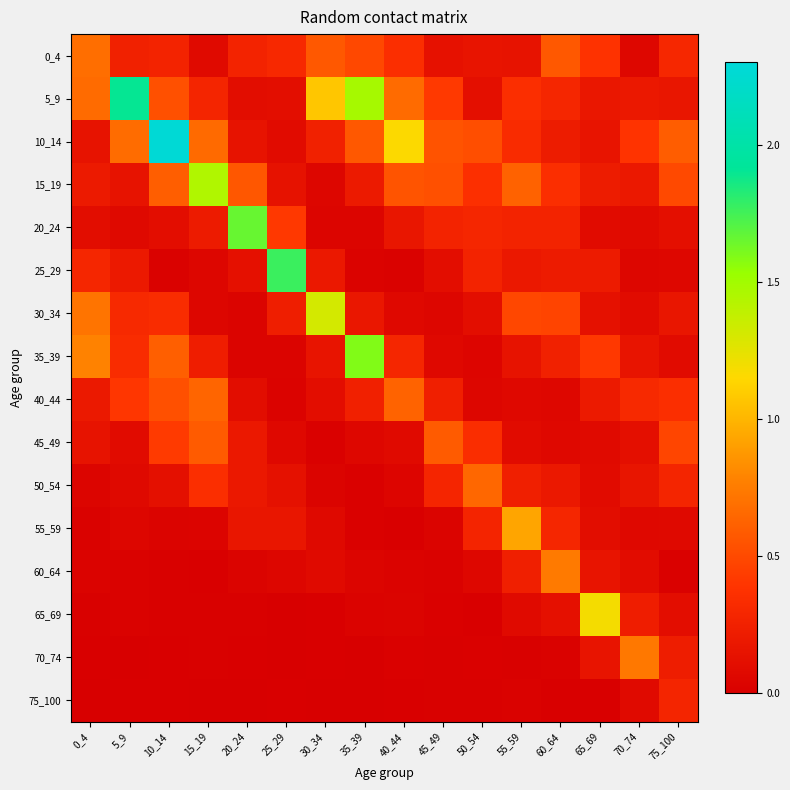

List the series in order of their peak value, lowest first.

75_100, 45_49, 40_44, 50_54, 0_4, 70_74, 60_64, 55_59, 65_69, 30_34, 15_19, 35_39, 20_24, 25_29, 5_9, 10_14